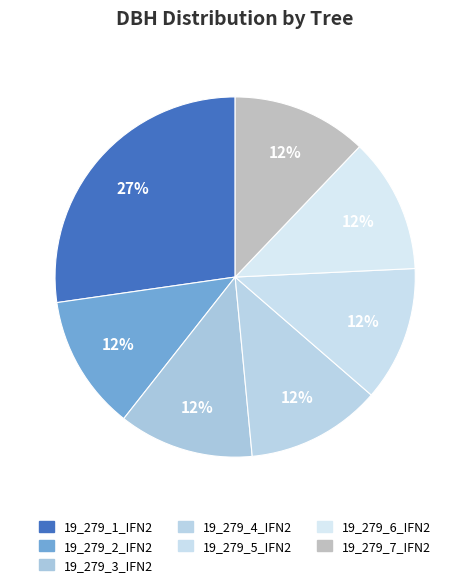

Which category has the biggest portion of the pie?

19_279_1_IFN2